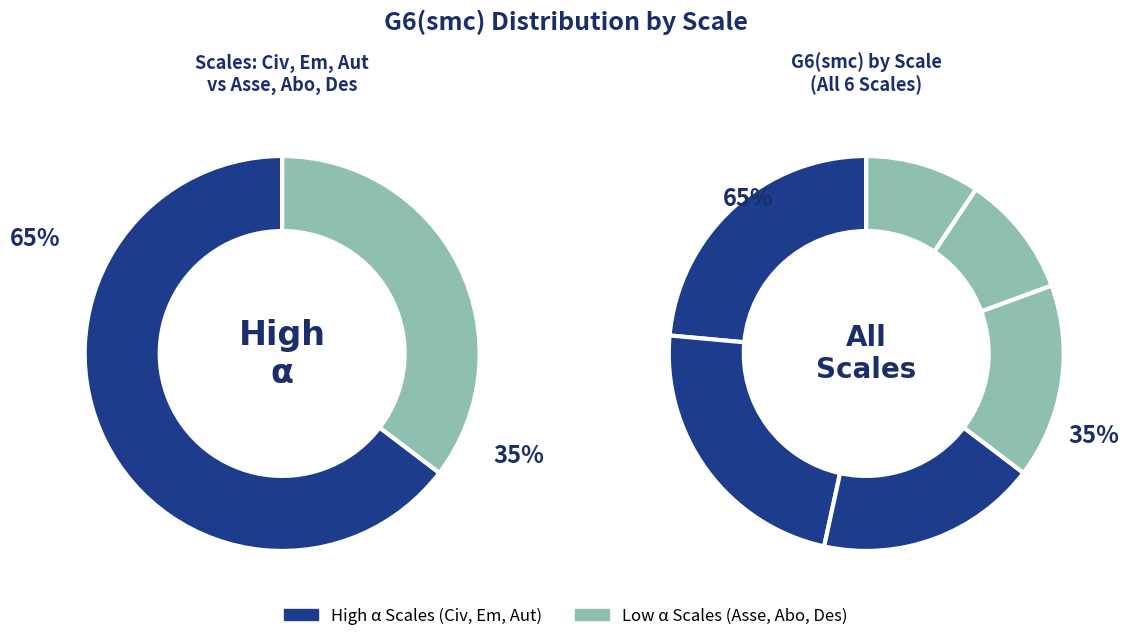

What portion of the pie excludes Des?

90.6%